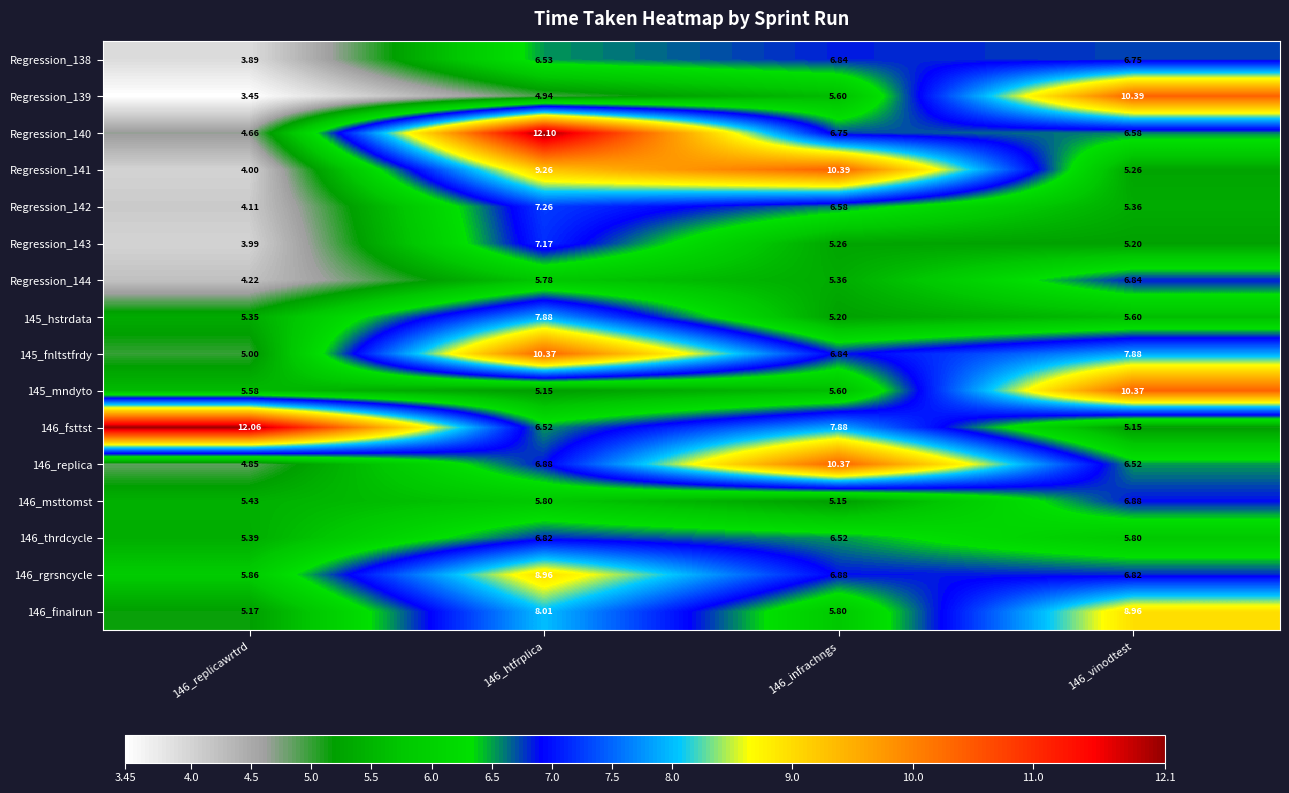

Is the value of 146_rgrsncycle at 146_infrachngs greater than the value of Regression_141 at 146_replicawrtrd?

Yes